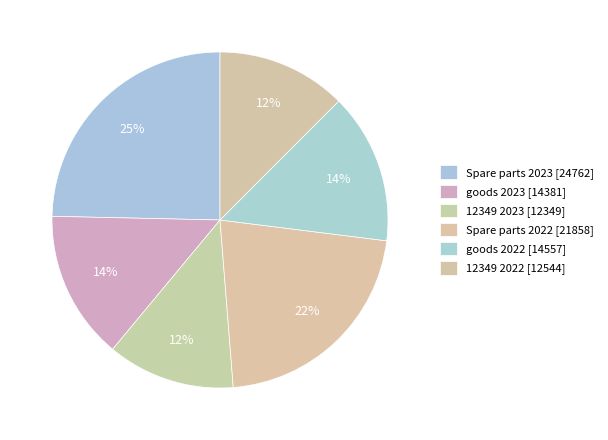

What is the smallest slice in the pie chart?

12349 2023